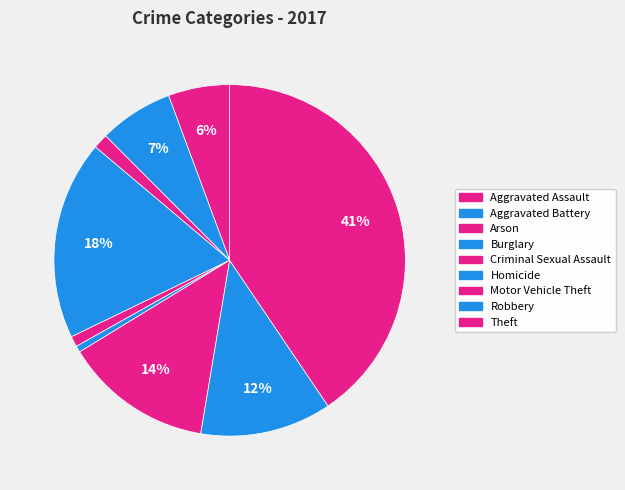

How many slices are in this pie chart?

9